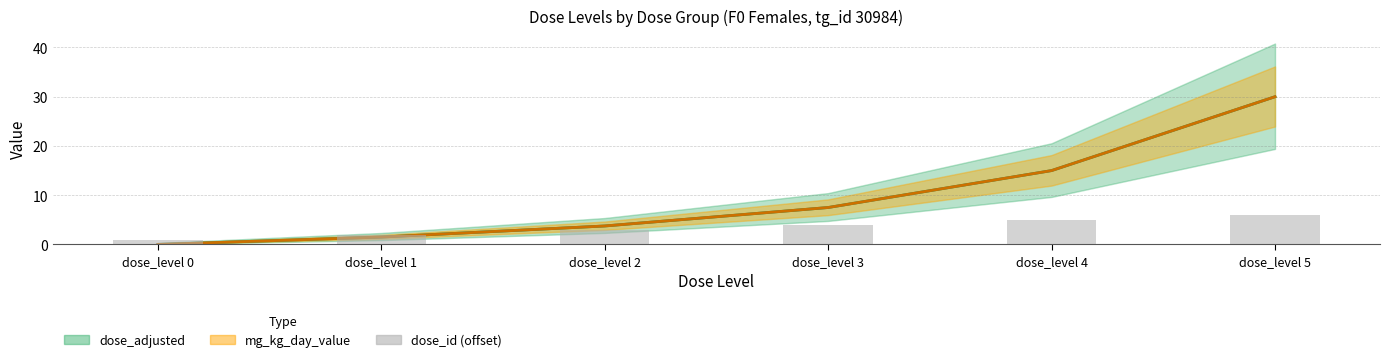

Reading left to right, what are all the values shown in this chart?

dose_adjusted: 0.0	1.5	3.8	7.5	15.0	30.0
mg_kg_day_value: 0.0	1.5	3.8	7.5	15.0	30.0
dose_id (offset): 1.0	2.0	3.0	4.0	5.0	6.0